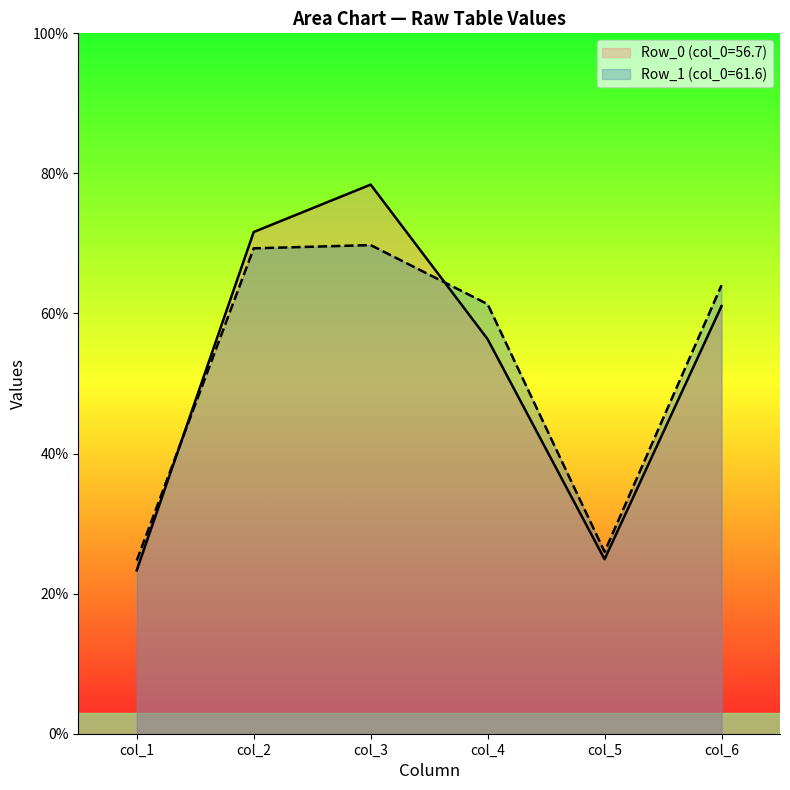

What are all the series names shown in the legend?

Row_0 (col_0=56.7), Row_1 (col_0=61.6)